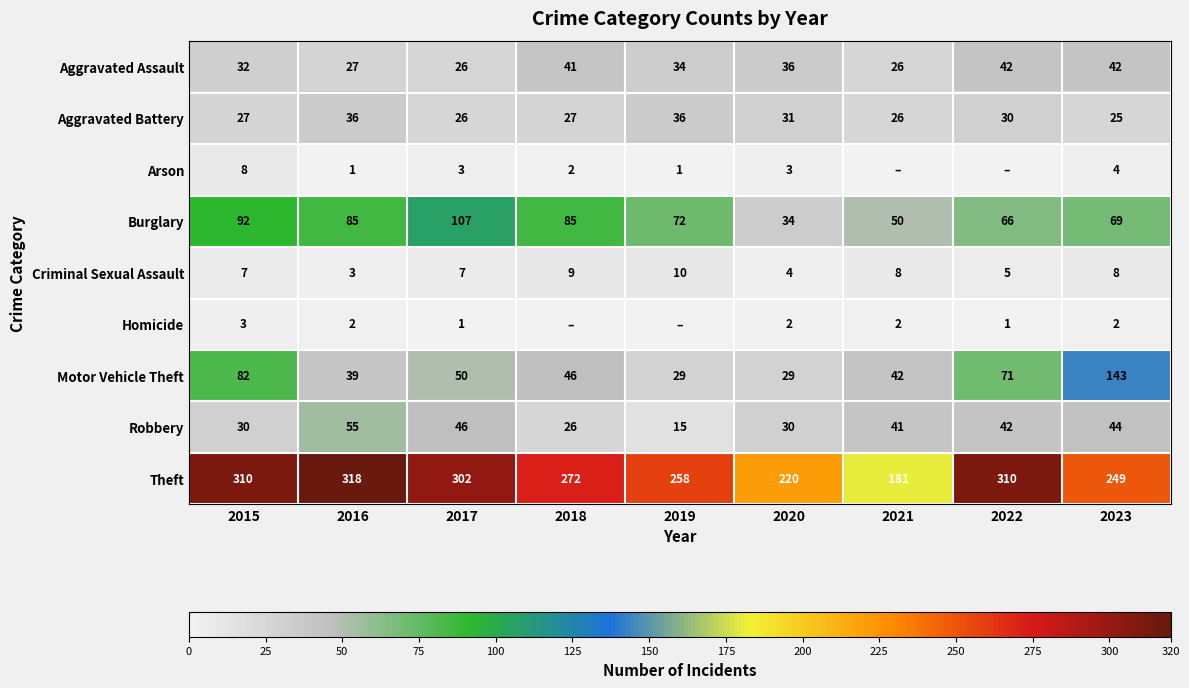

What is the highest value of the Aggravated Assault series?

42